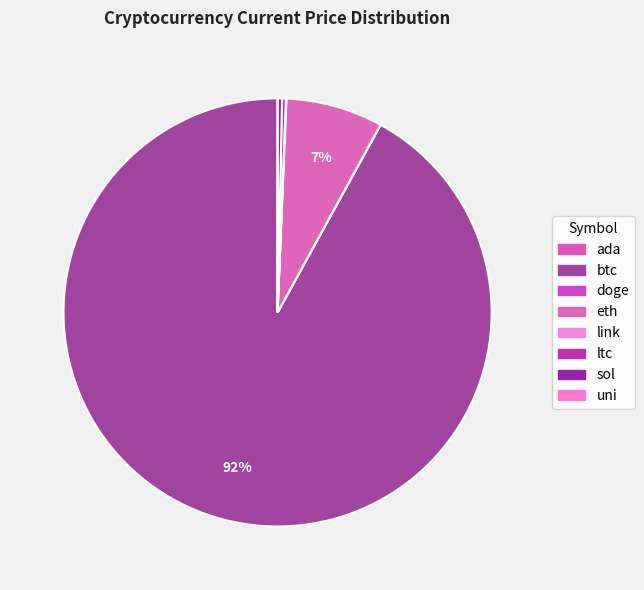

True or false: doge accounts for 0% of the total.

True